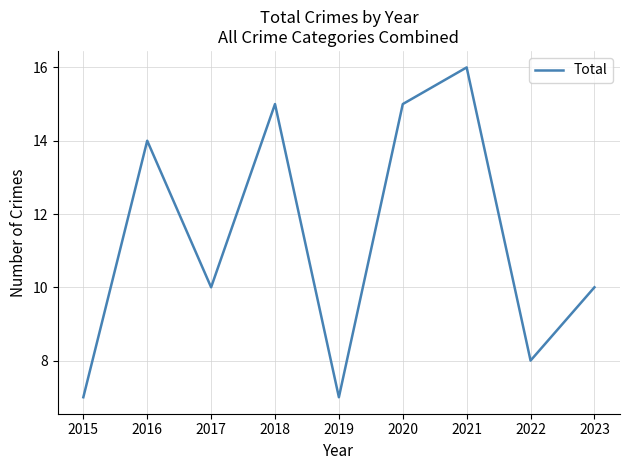

What is the minimum value shown in the chart?

7